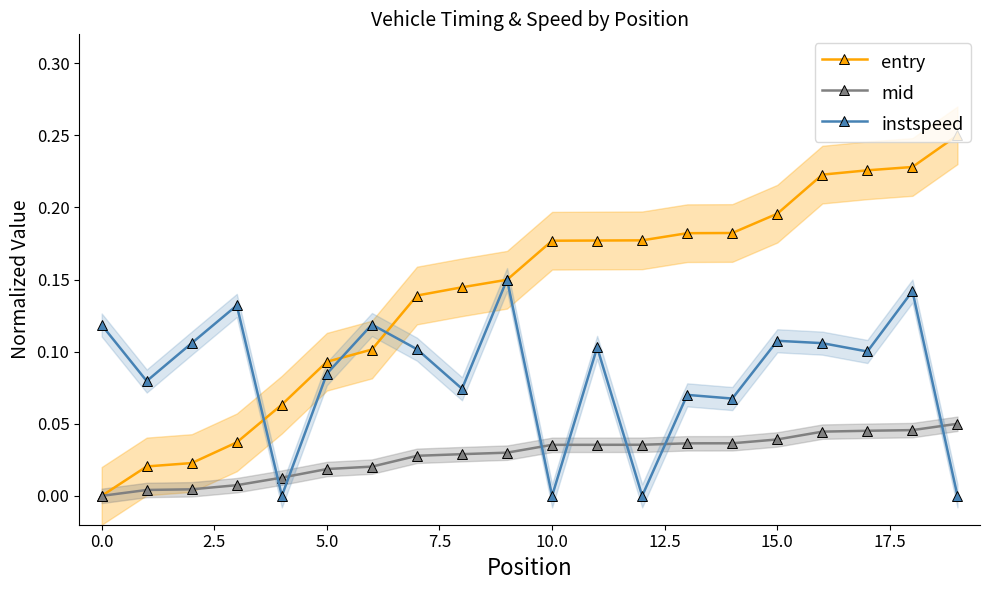

At how many categories does at least one series exceed 0?

20